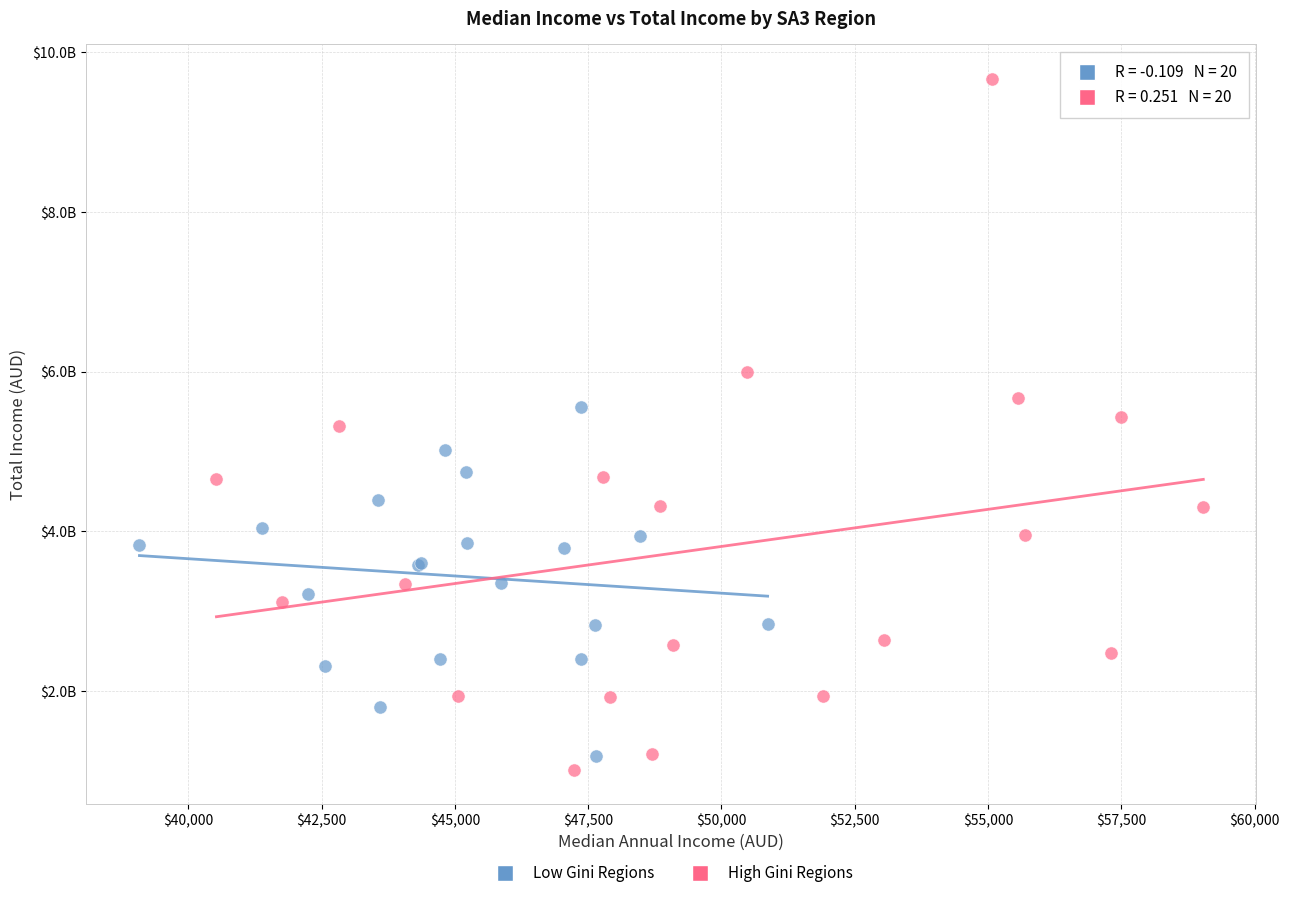

Which series has the widest spread of Y values?

High Gini Regions